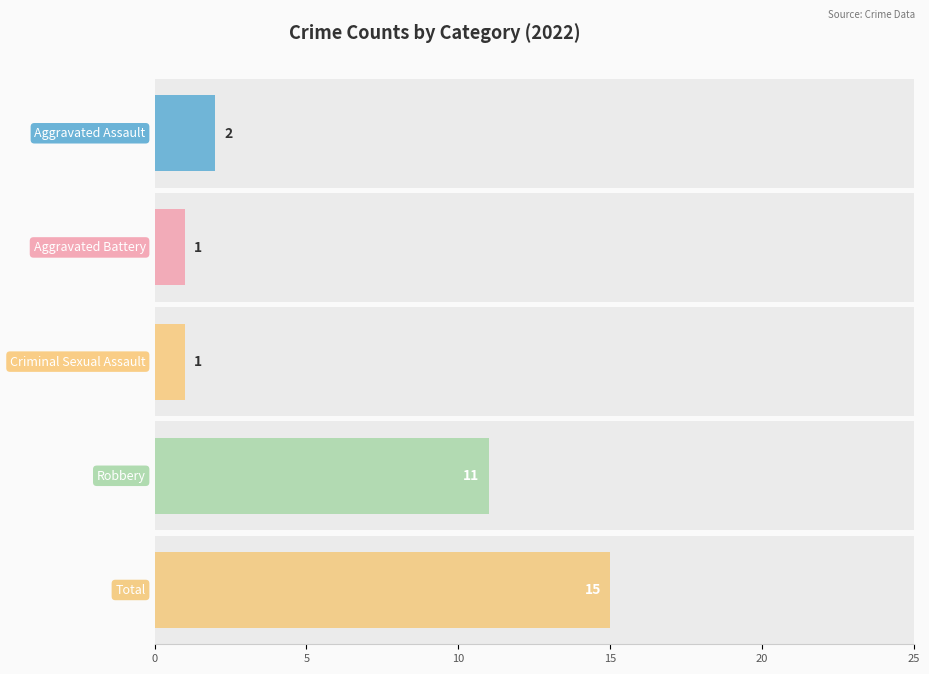

The value of 2024 at Aggravated Battery is 5. True or false?

False